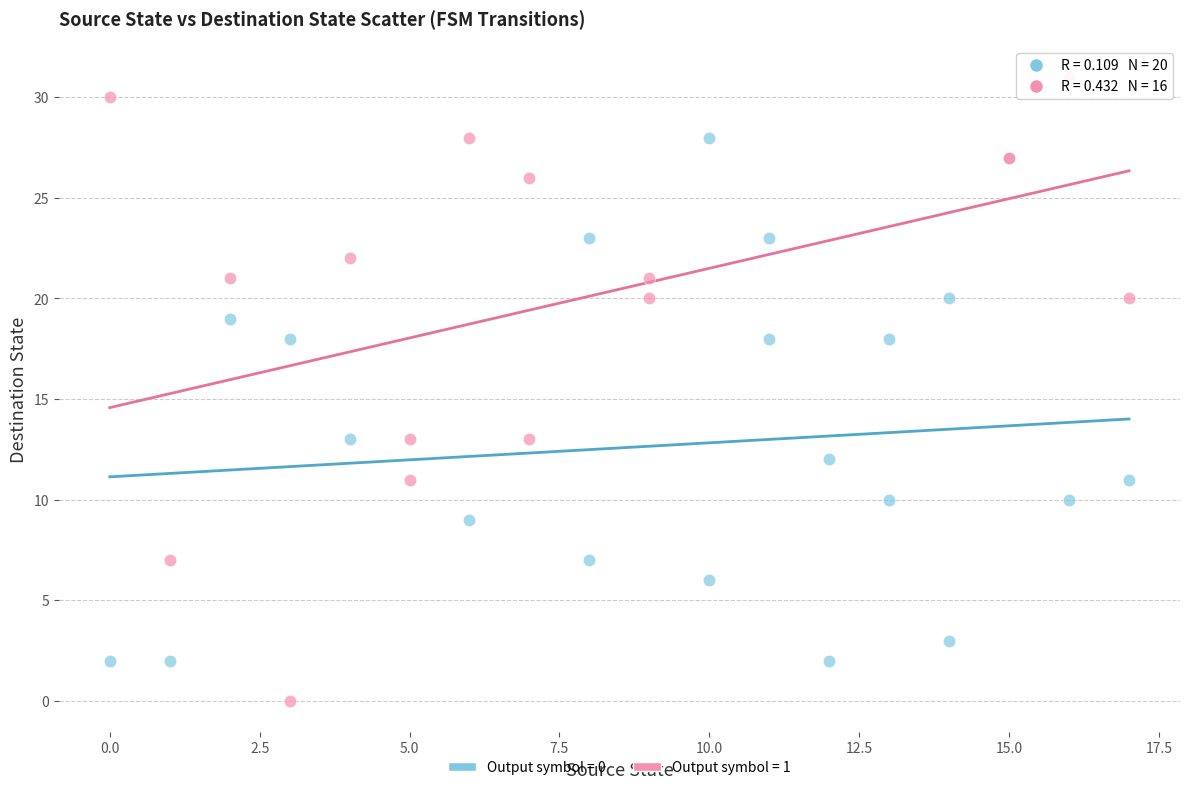

Which series has the widest spread of Y values?

Output symbol = 1